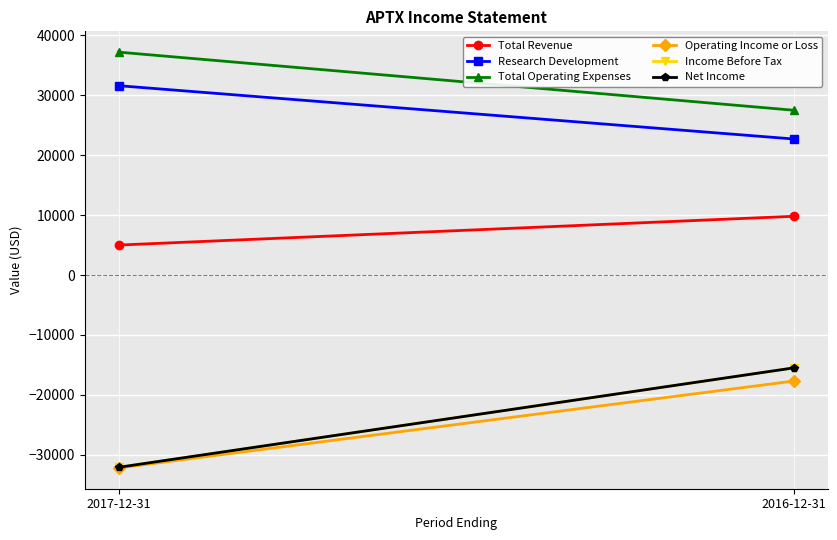

What is the smallest value displayed?

-32200